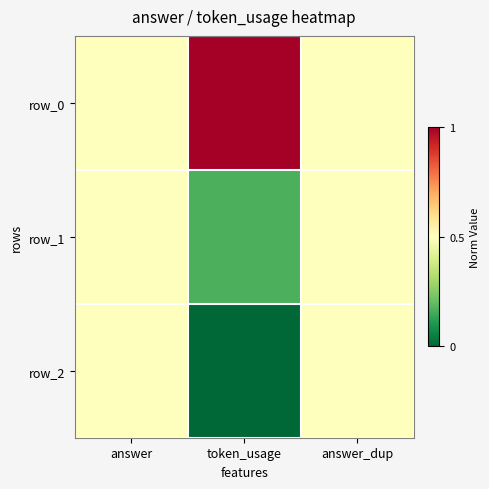

How many series are shown in this chart?

3